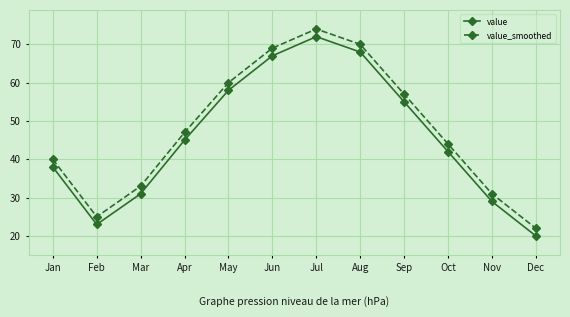

True or false: value_smoothed and value cross at least once.

False